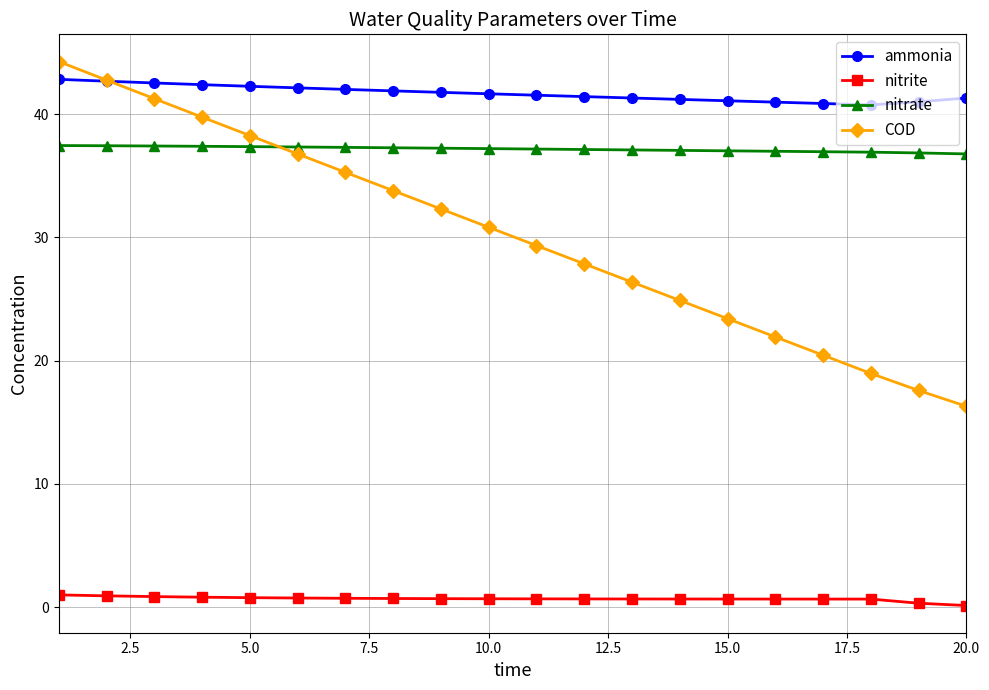

True or false: COD and nitrite cross at least once.

False